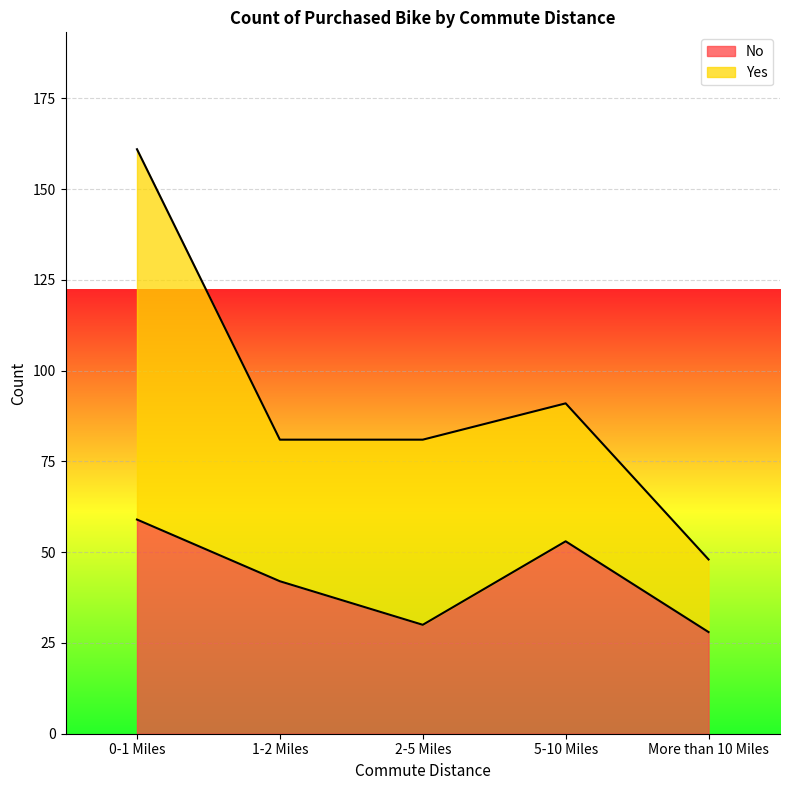

Which category has the lowest value across all series?

More than 10 Miles